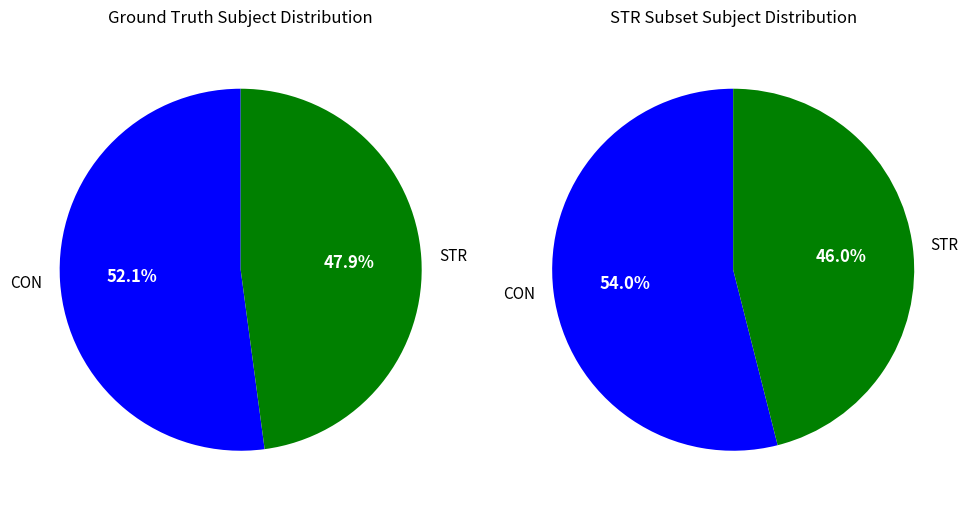

Is it true that 11 is 3% of the pie?

True